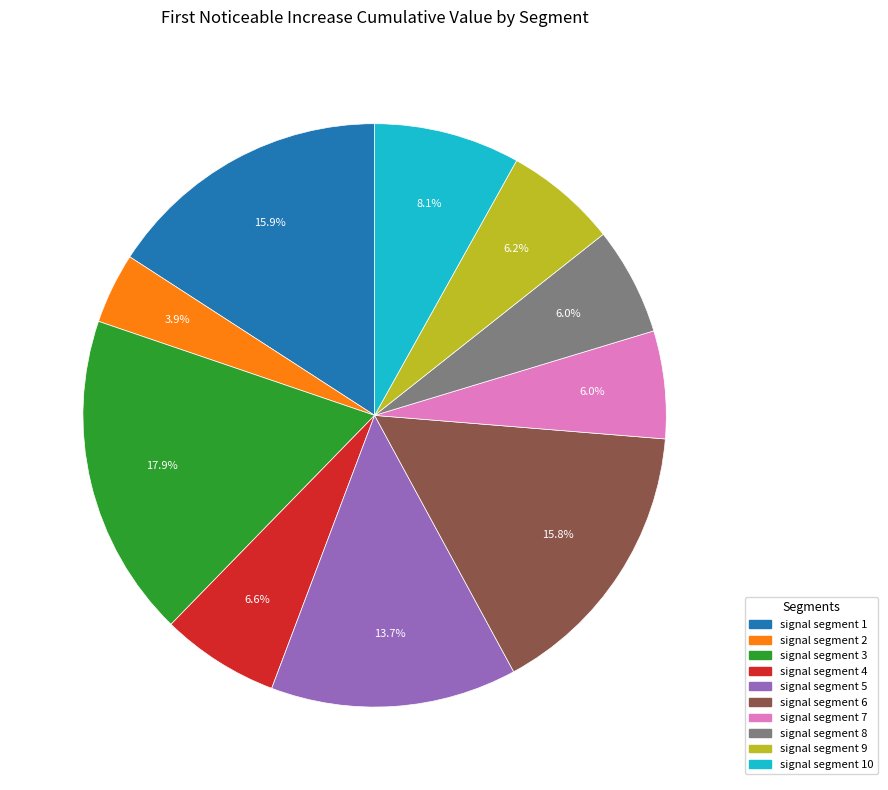

Is there any slice that represents more than half of the pie?

No